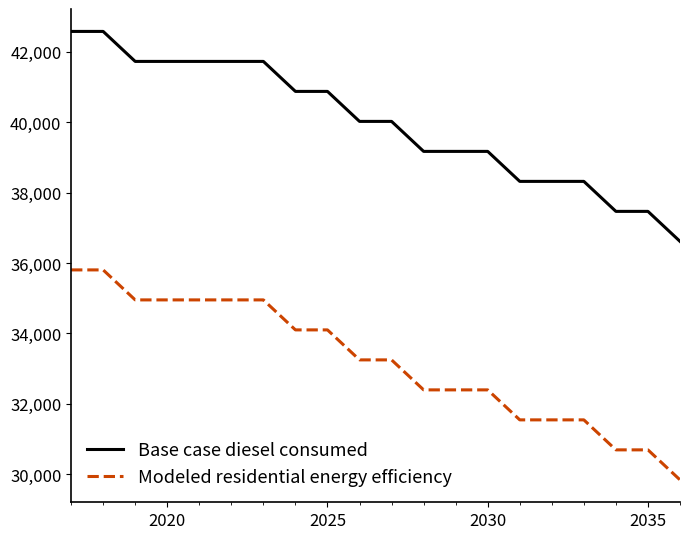

Count the number of categories in the chart.

20